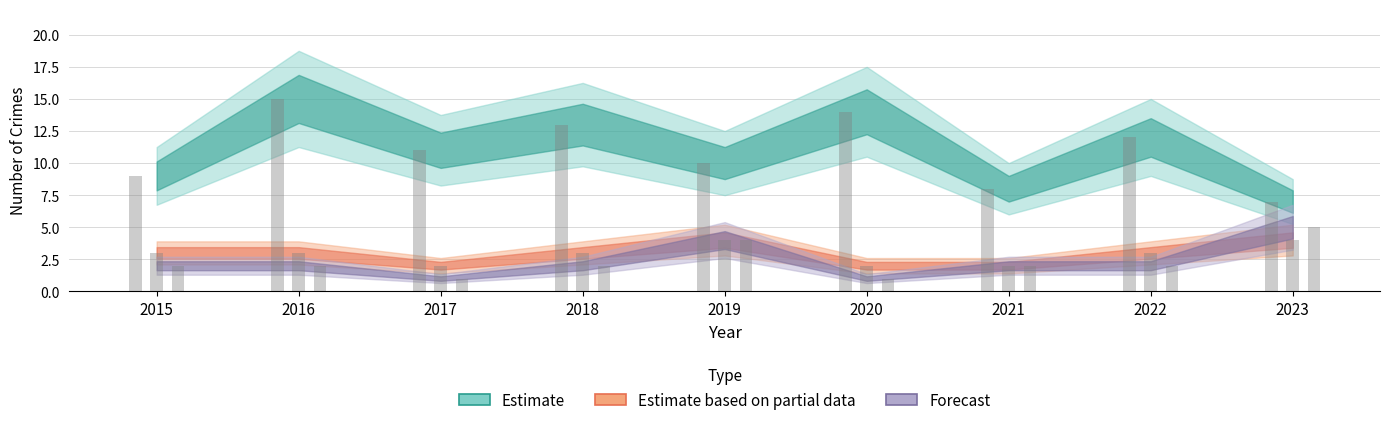

At how many categories does at least one series exceed 9?

6